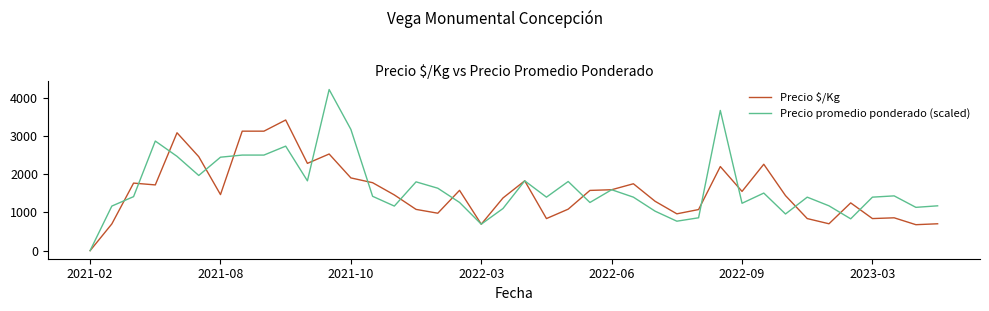

Which series has the largest range (max minus min)?

Precio promedio ponderado (scaled)